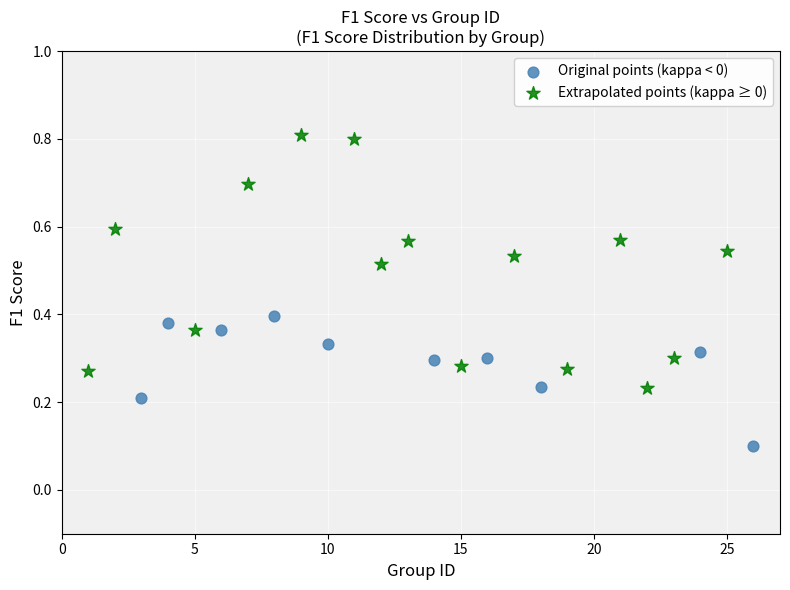

Which series contains the lowest Y value?

Original points (kappa < 0)